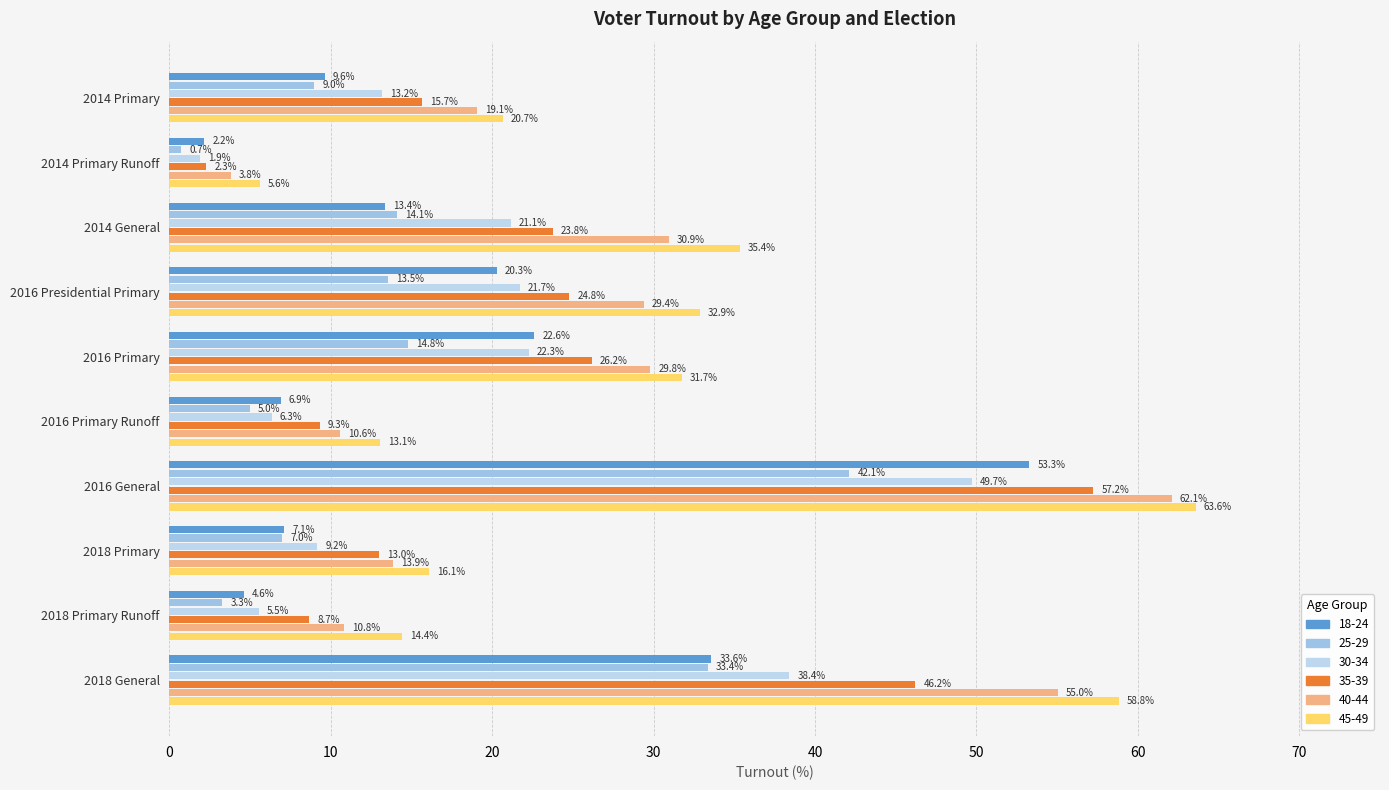

How many categories are shown in the chart?

10